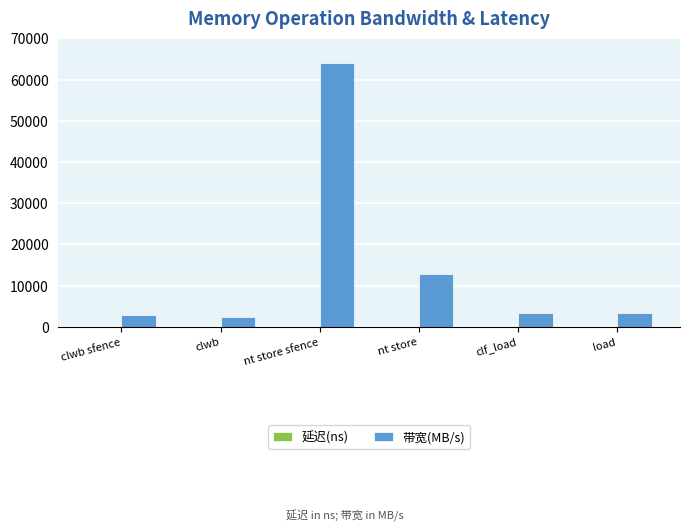

Which series changed the most between nt store sfence and load?

带宽(MB/s)